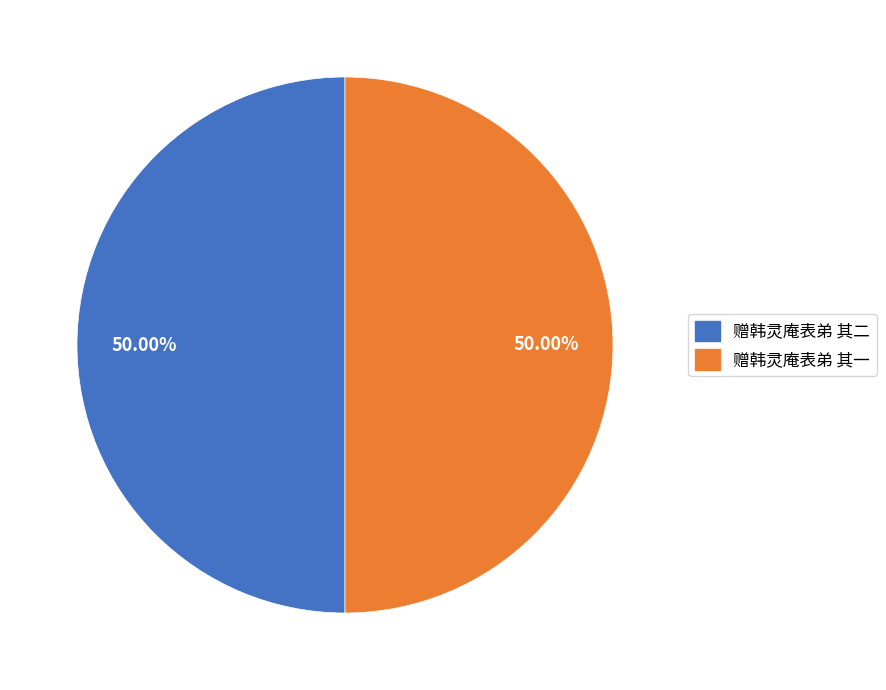

Combined, do 赠韩灵庵表弟 其二 and 赠韩灵庵表弟 其一 account for over 50%?

Yes